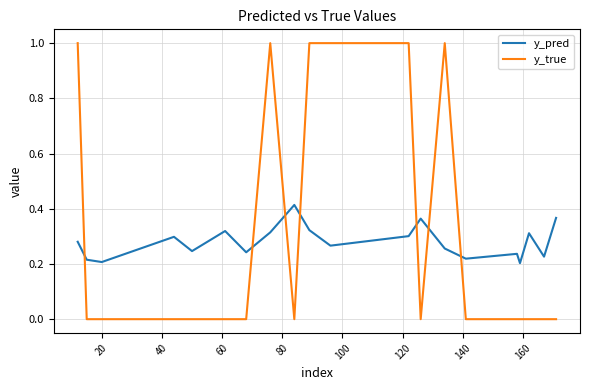

Does the chart display data point markers on the line(s)?

No